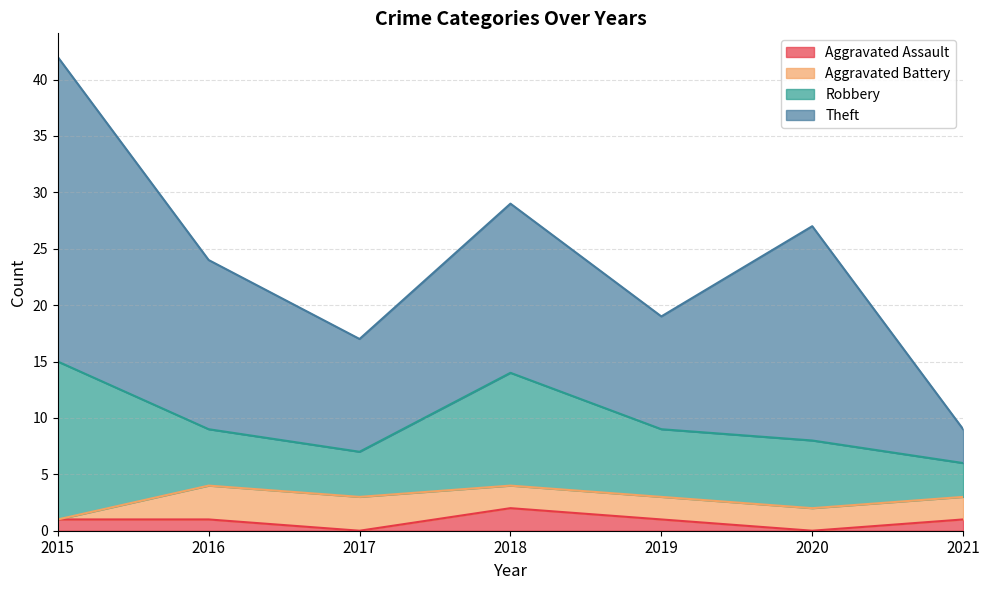

How many categories are shown in the chart?

7